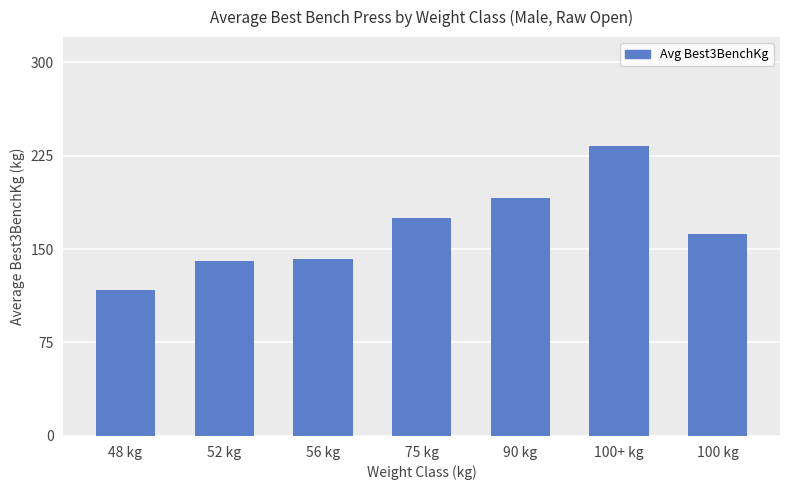

What is the change in value from 100+ kg to 100 kg?

-70.8